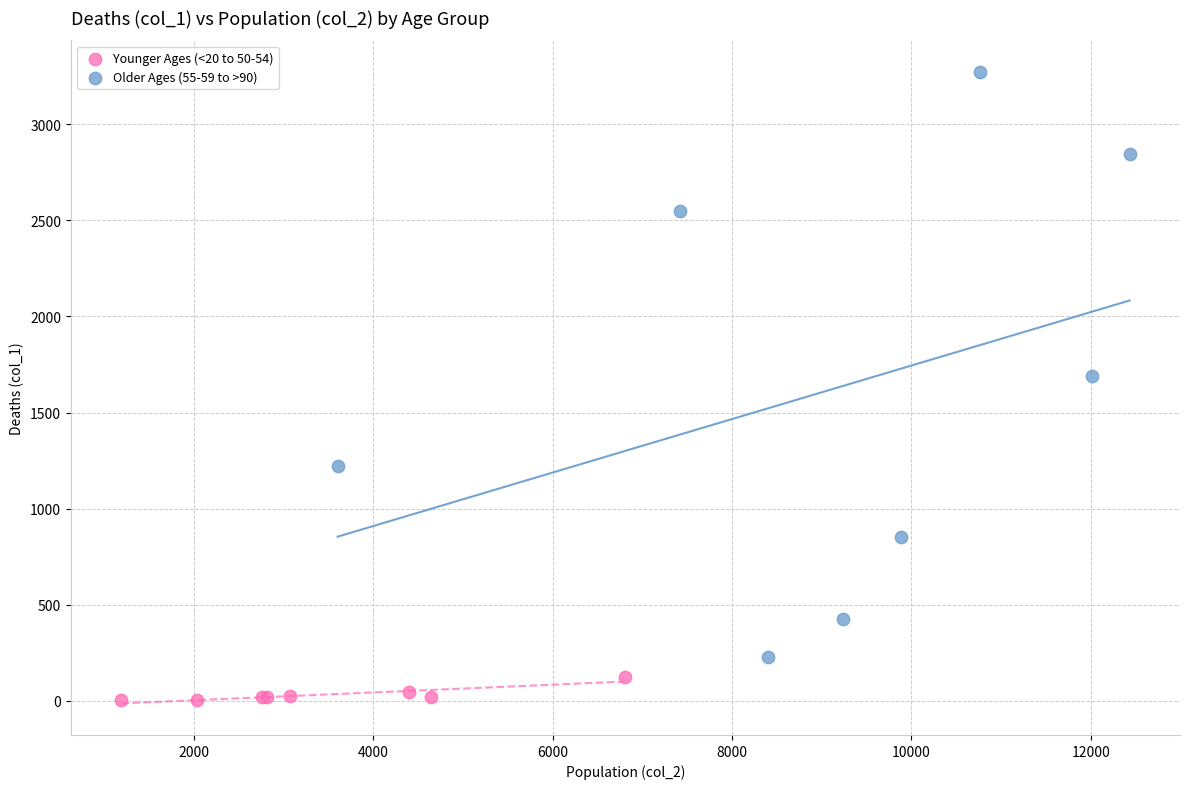

Which series reaches the minimum Y coordinate?

Younger Ages (<20 to 50-54)